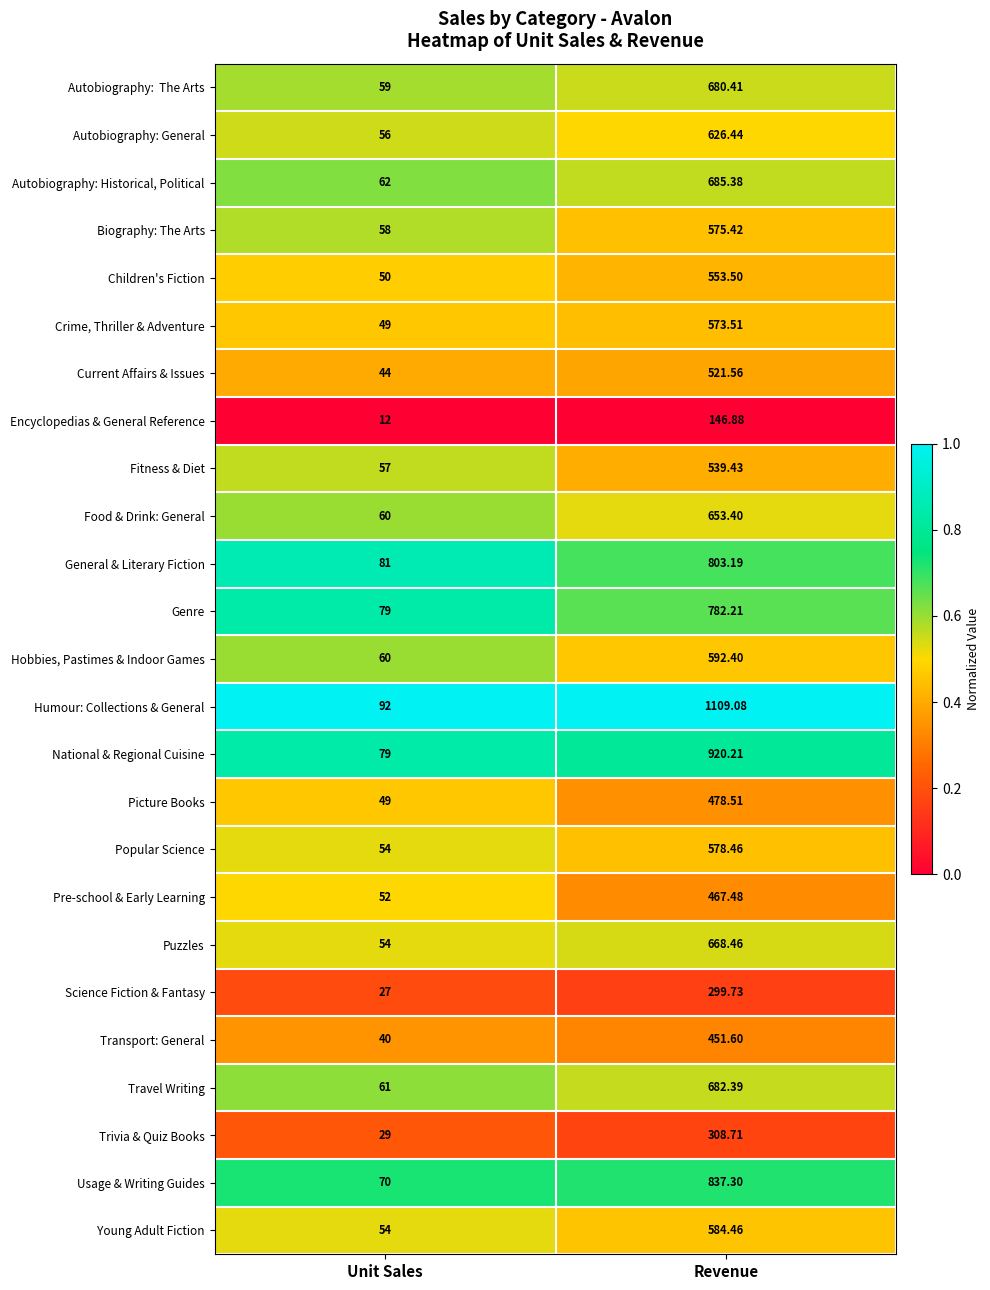

At which label is Humour: Collections & General closest to 600?

Unit Sales